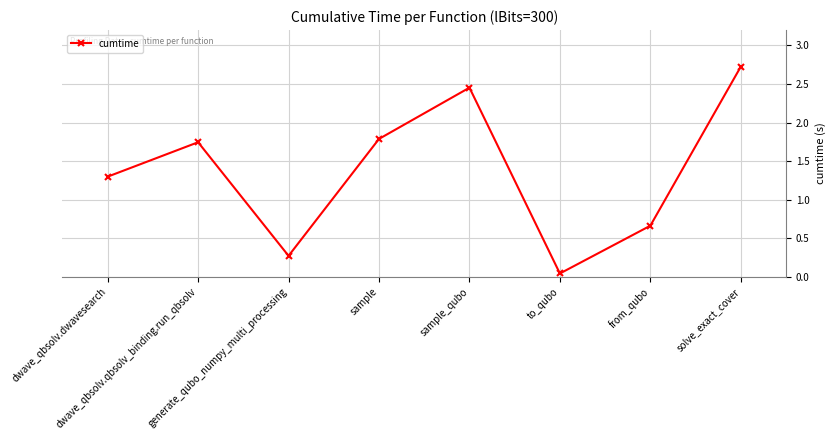

What value does the data have at dwave_qbsolv.dwavesearch?

1.3